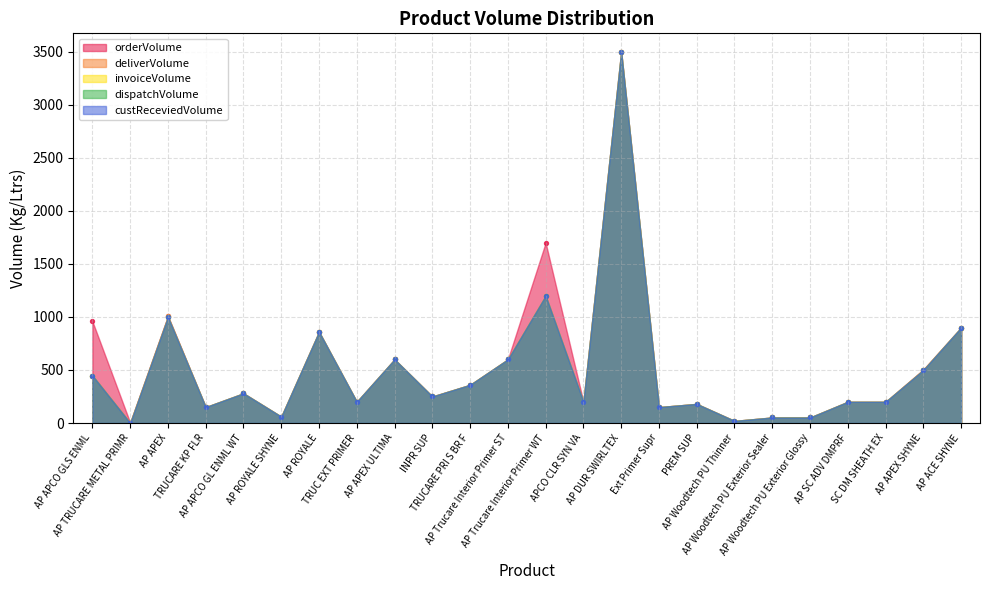

Which series has the largest total across all categories?

orderVolume